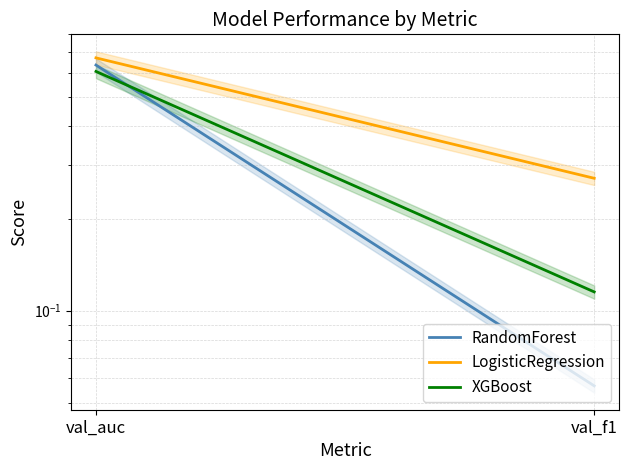

Reading left to right, what are all the values shown in this chart?

RandomForest: val_auc=0.6	val_f1=0.1
LogisticRegression: val_auc=0.7	val_f1=0.3
XGBoost: val_auc=0.6	val_f1=0.1